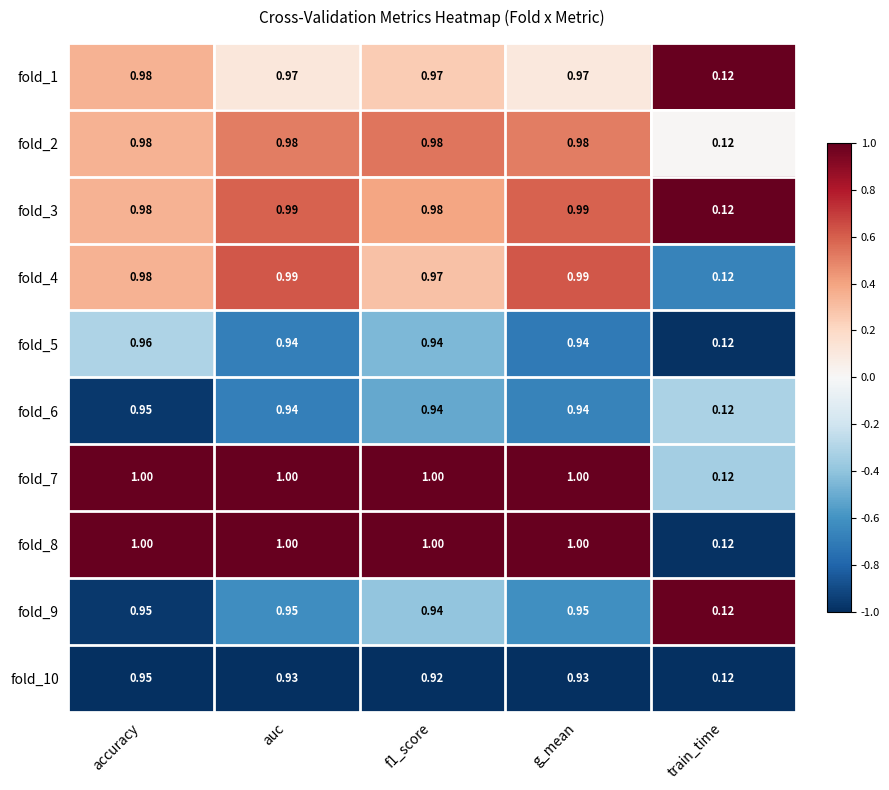

Where is fold_5 nearest to the value 0?

train_time